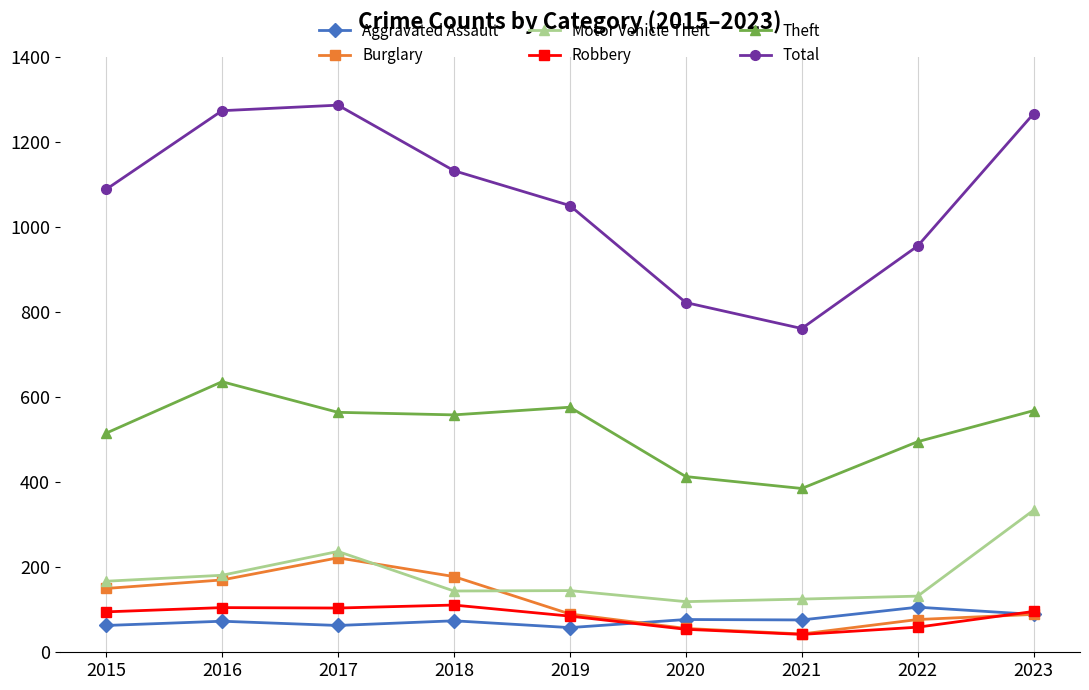

Count the number of categories in the chart.

9